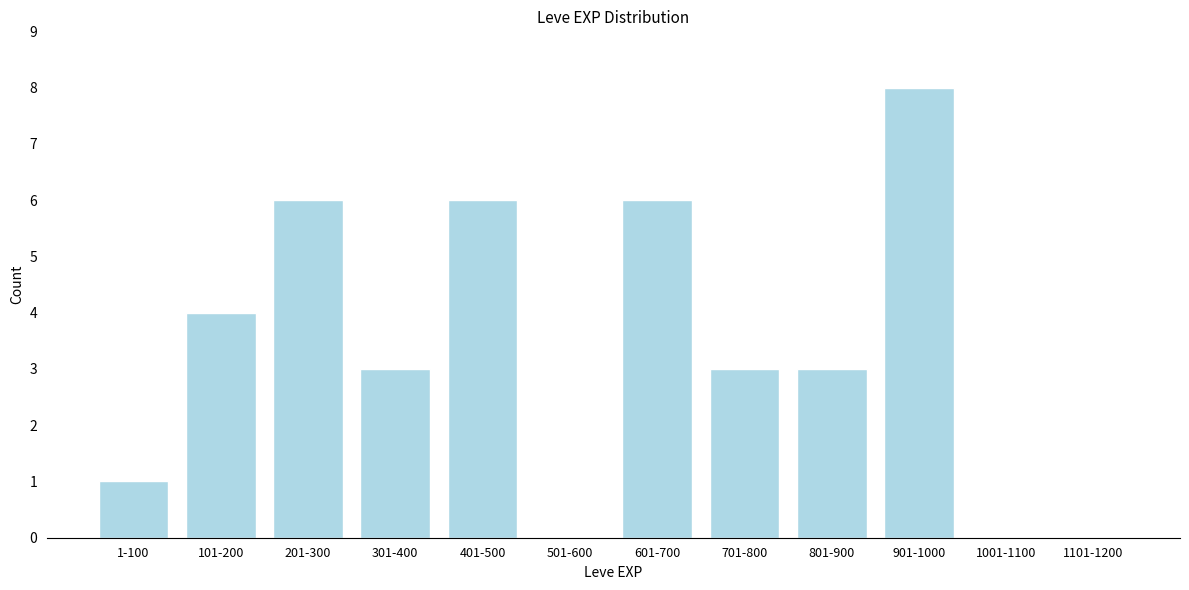

Reading left to right, transcribe all the data shown in this chart.

1-100=1	101-200=4	201-300=6	301-400=3	401-500=6	501-600=0	601-700=6	701-800=3	801-900=3	901-1000=8	1001-1100=0	1101-1200=0